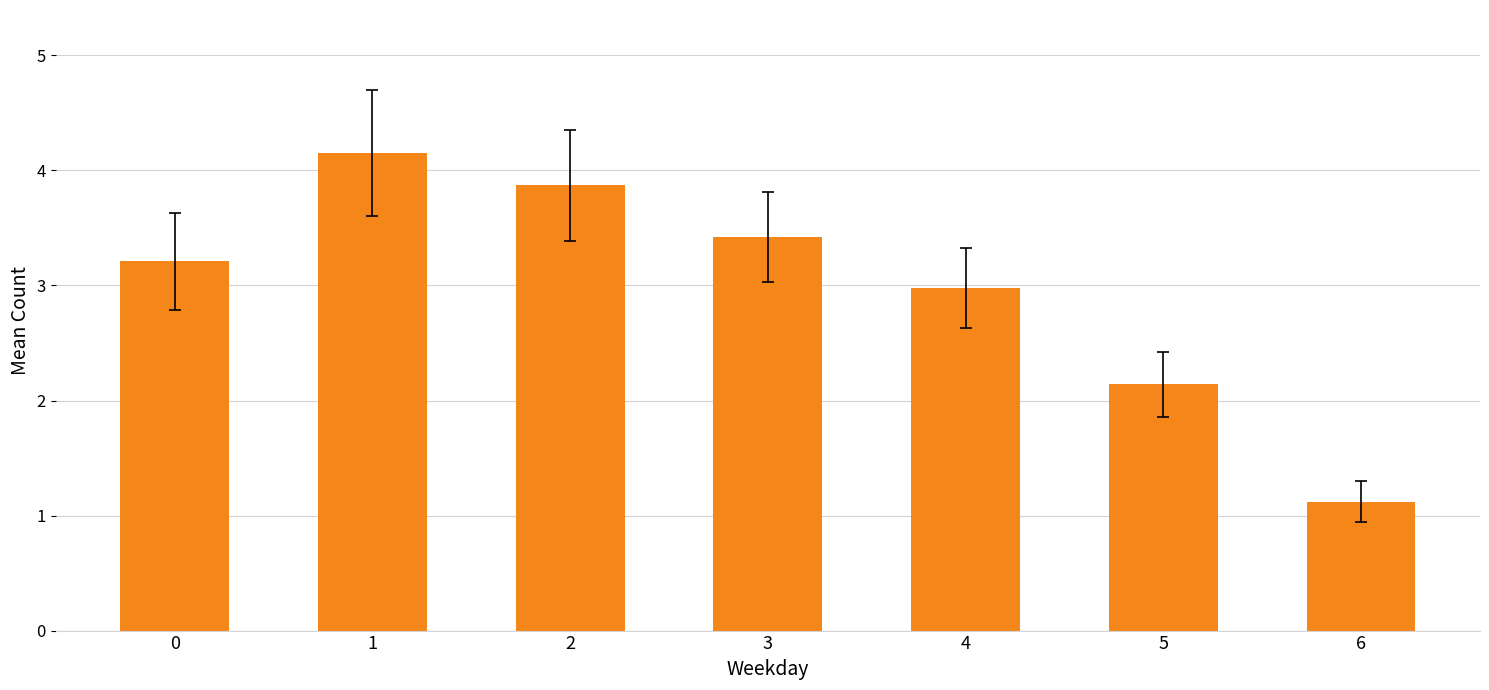

Reading right to left, transcribe all the data shown in this chart.

6=1.1	5=2.1	4=3.0	3=3.4	2=3.9	1=4.2	0=3.2